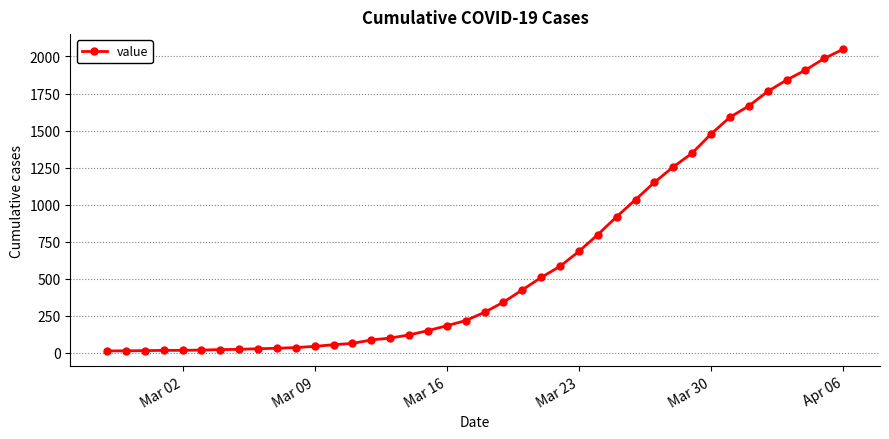

What is the difference between the maximum and second lowest values?

2035